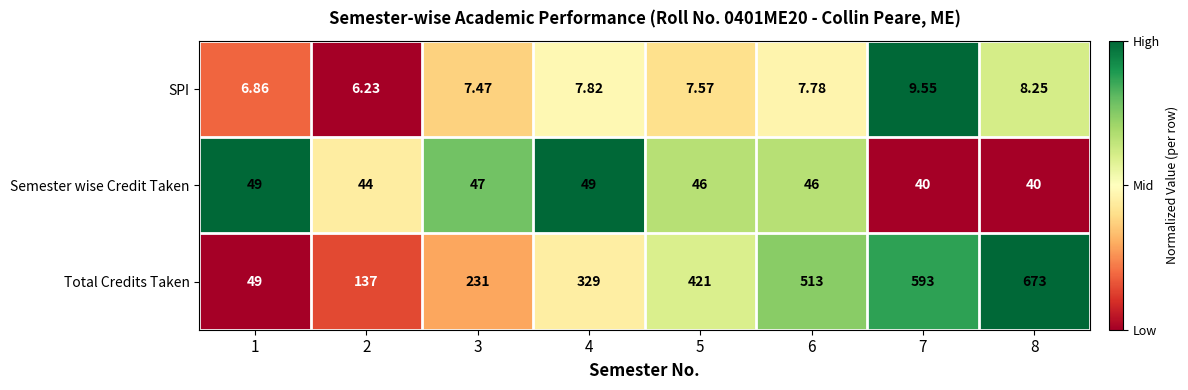

Rank the series by their maximum value, from highest to lowest.

Total Credits Taken, Semester wise Credit Taken, SPI